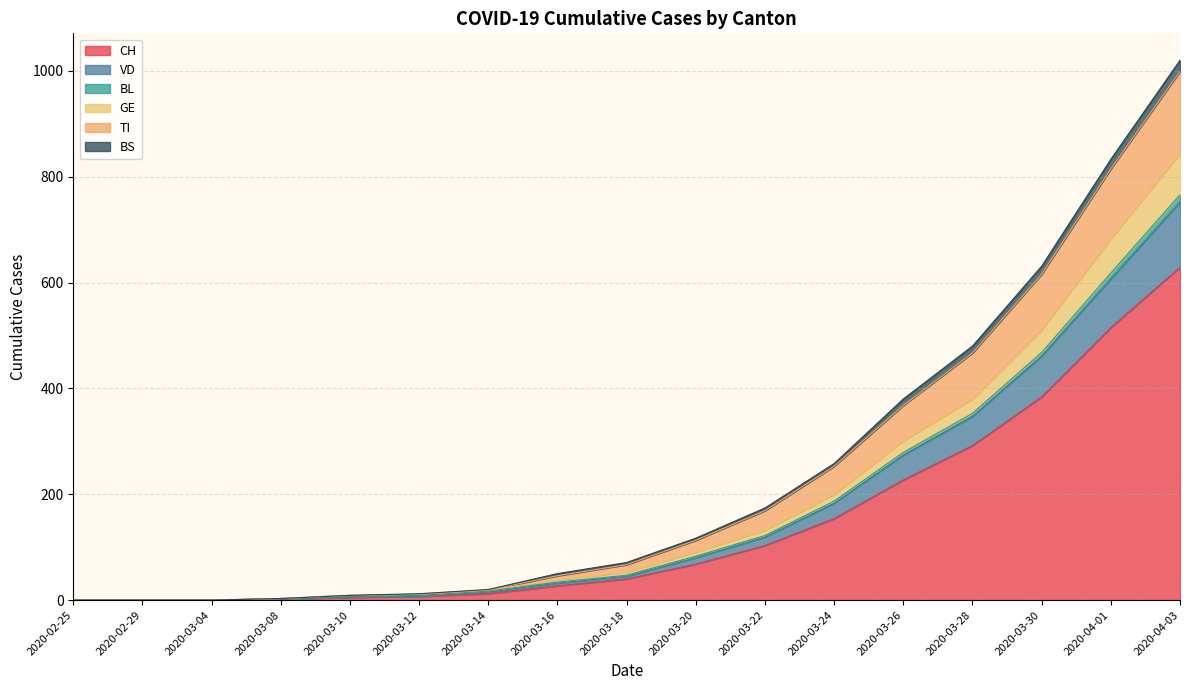

The VD series shows 520 at 2020-02-25. True or false?

False